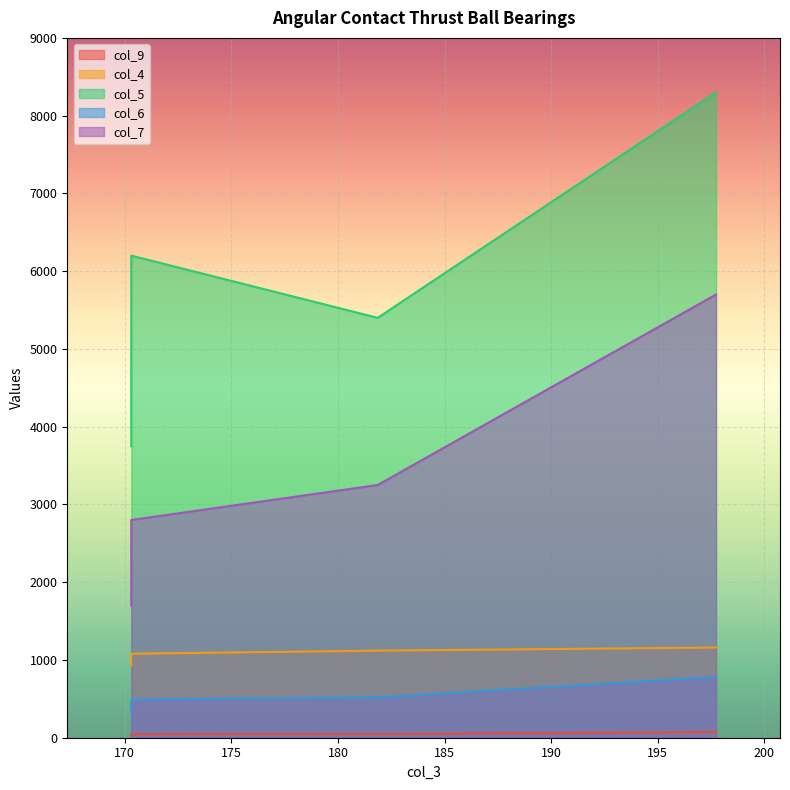

How many series are shown in this chart?

5